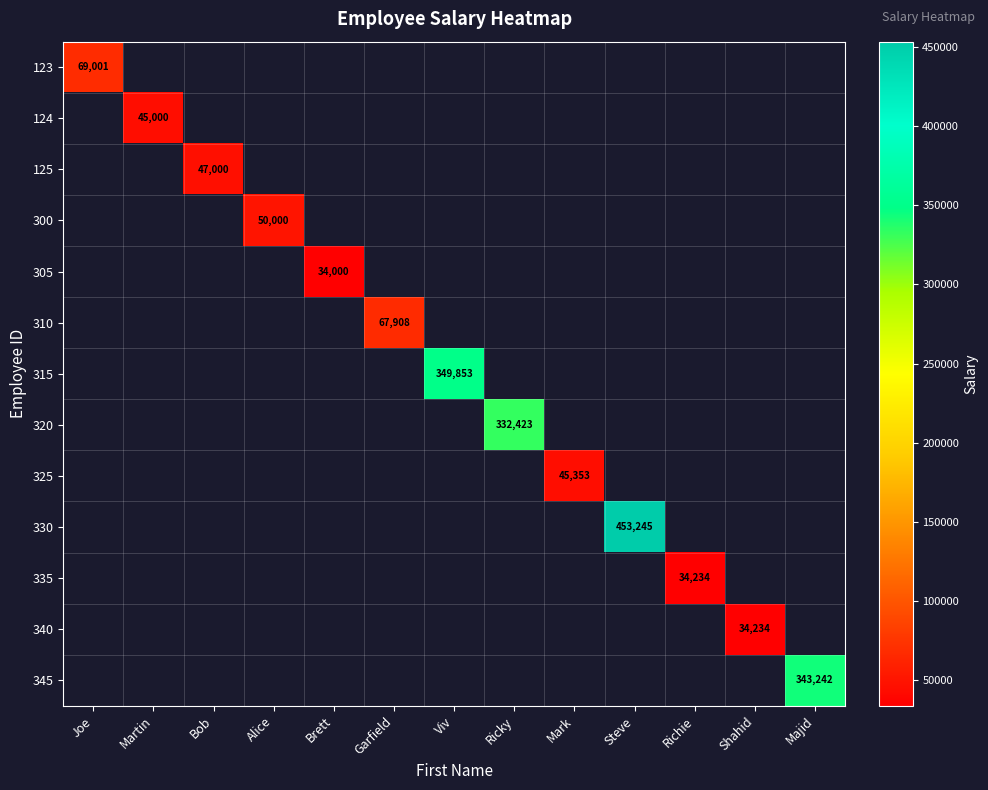

Is it true that 124 equals 45000 at Martin?

True